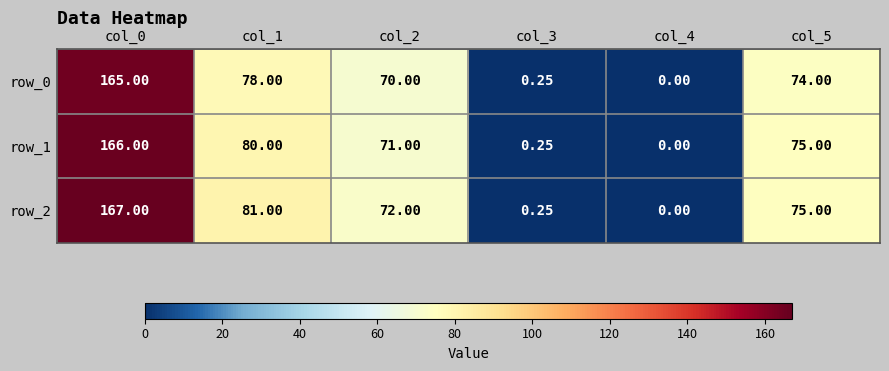

Where is row_1 nearest to the value 83?

col_1